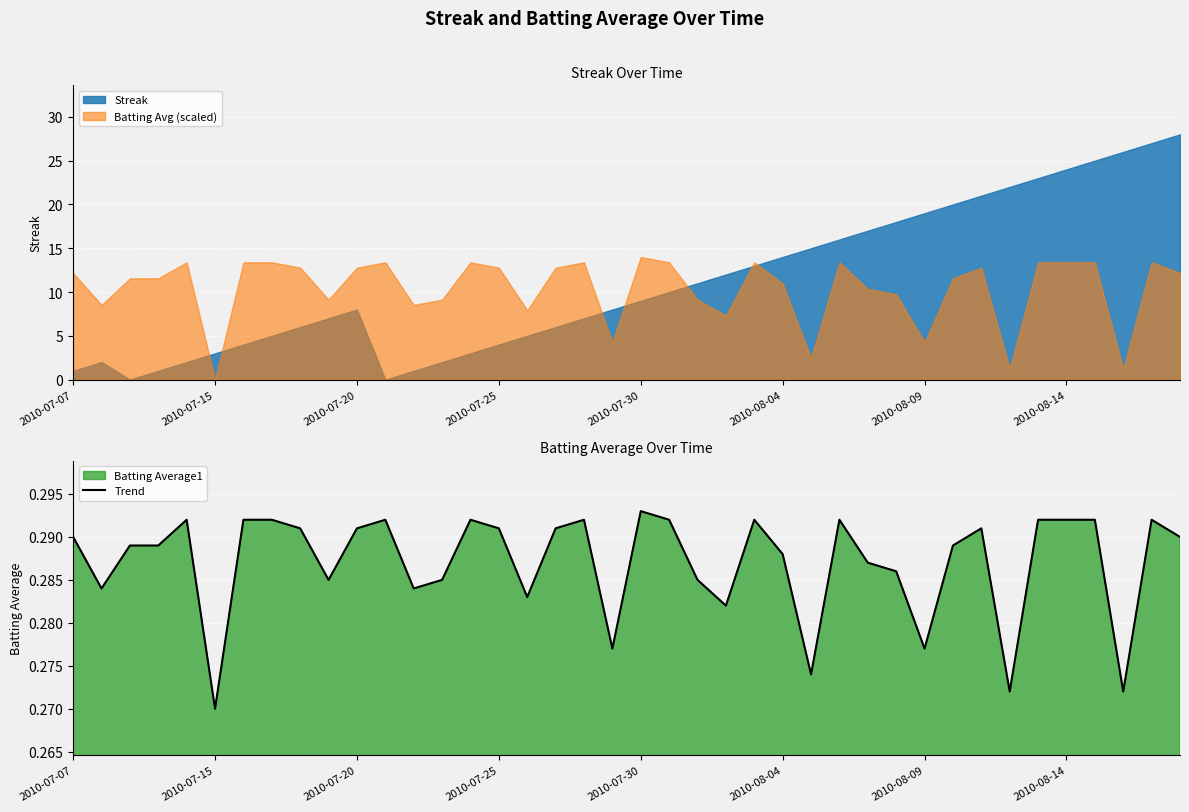

Where is Trend nearest to the value 0?

2010-07-15